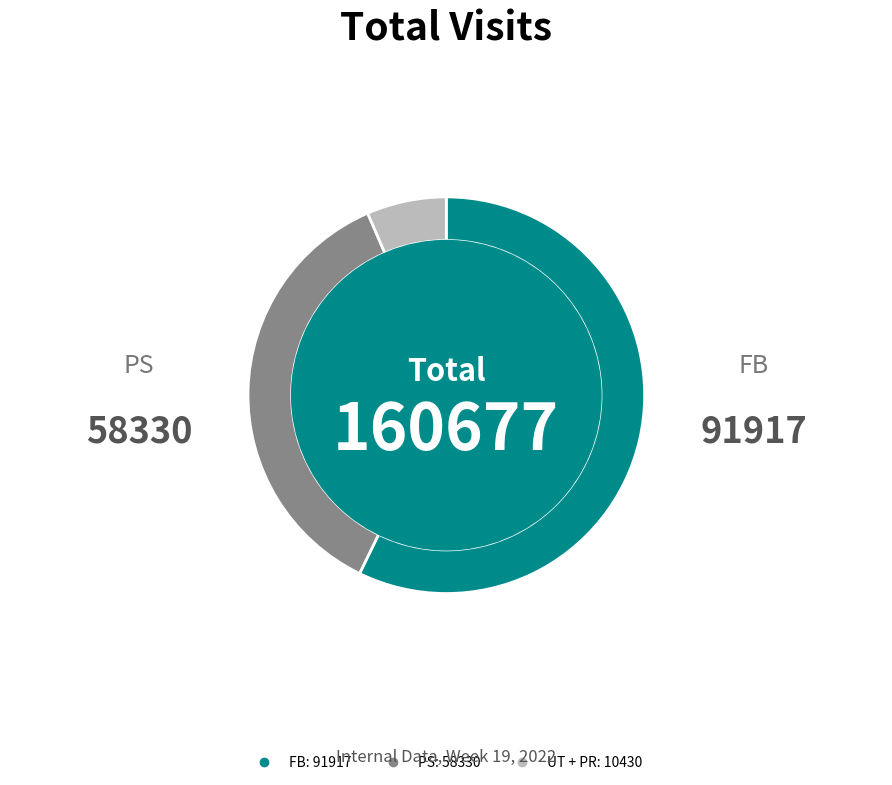

Is there a majority slice in this chart?

Yes